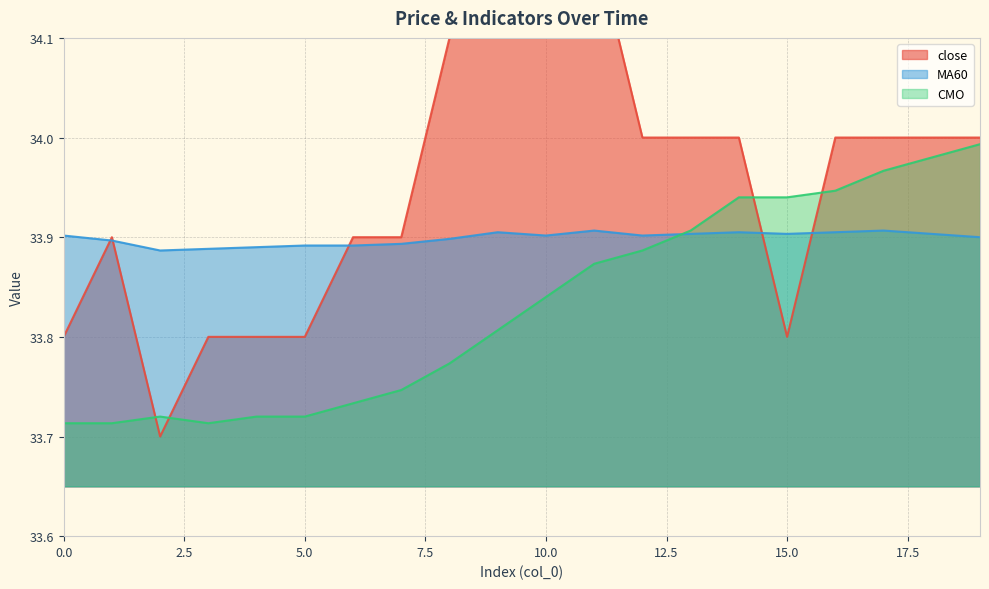

What is the value of the close point at the 2nd from the left?

33.9